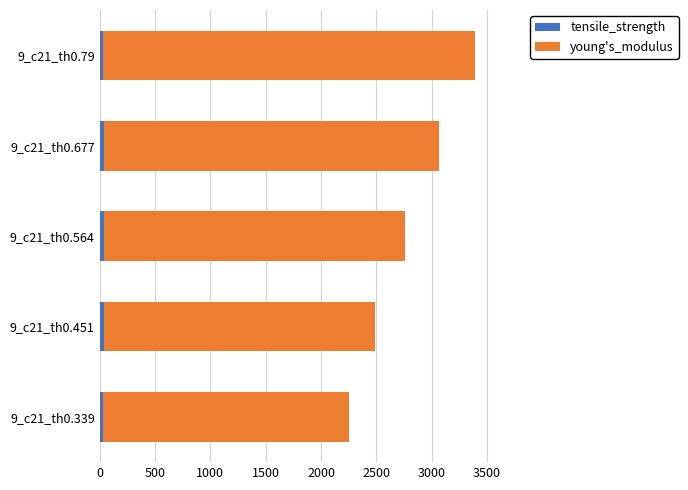

At which category is the sum across all series the highest?

9_c21_th0.79